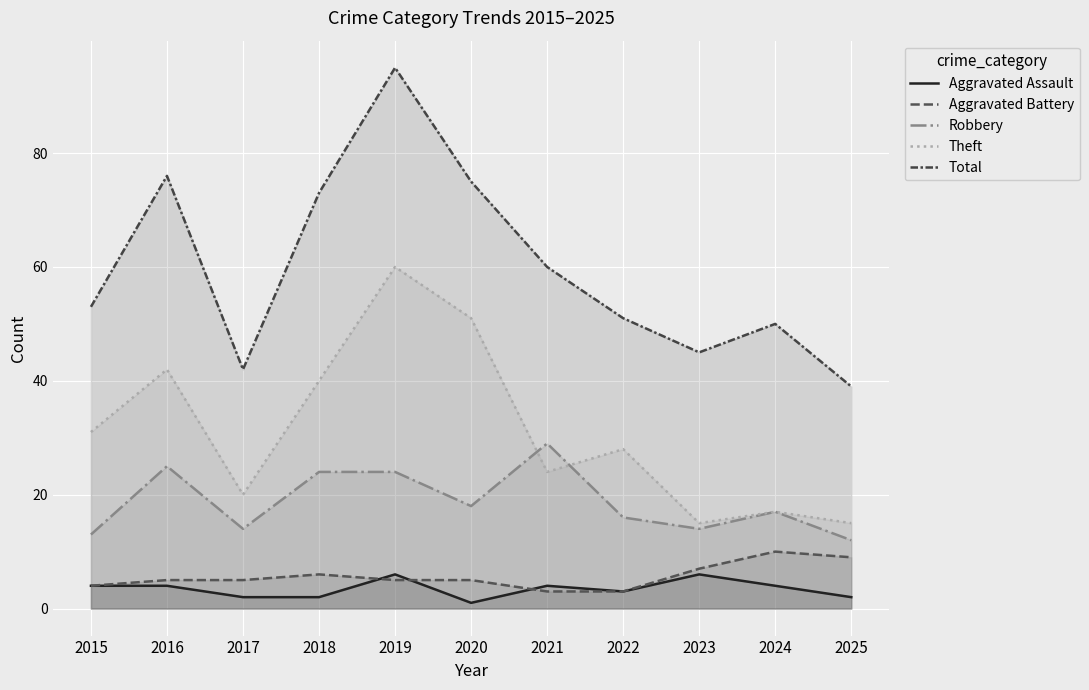

The Aggravated Assault series shows 2 at 2024. True or false?

False